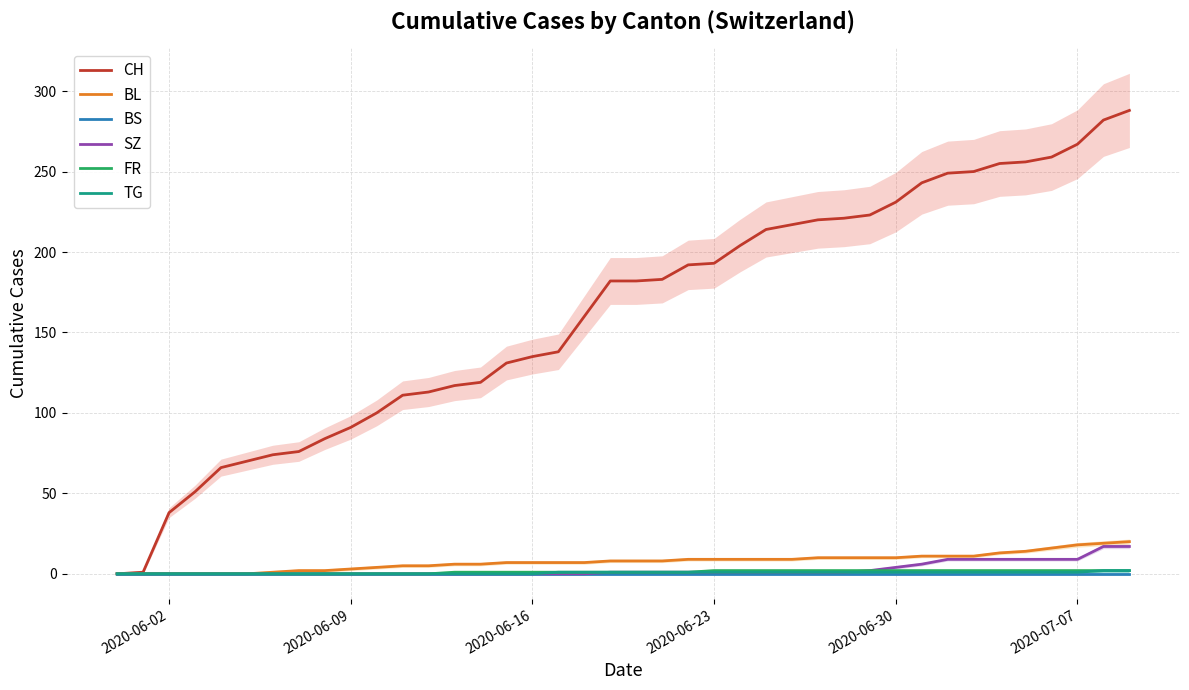

What is the sum of all SZ values?

110